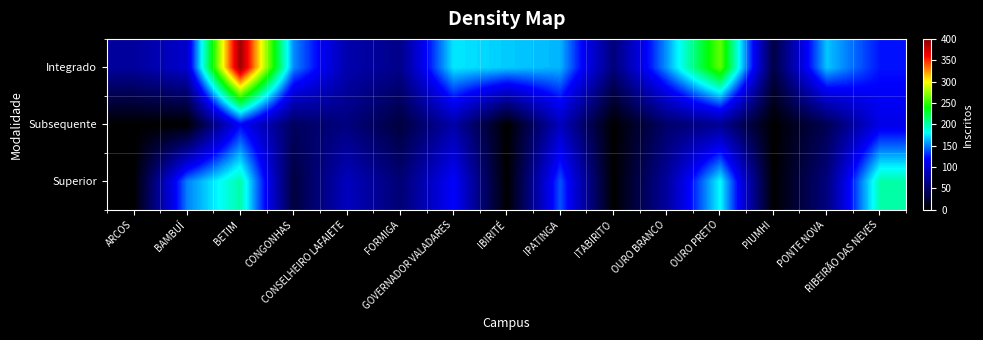

Rank the series at OURO BRANCO from lowest to highest value.

Subsequente, Superior, Integrado